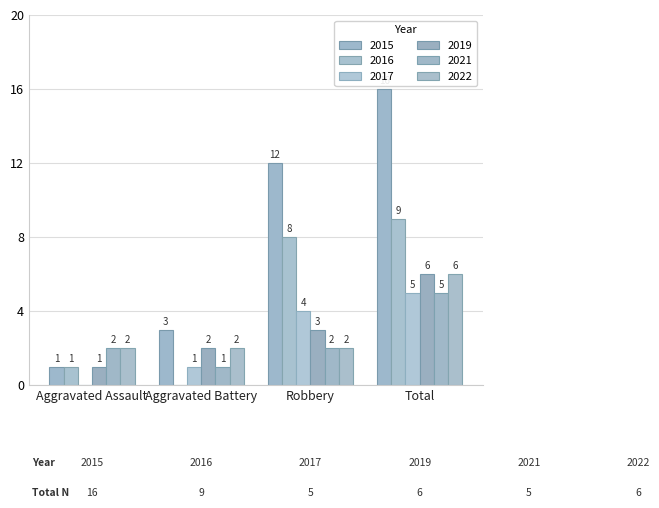

What is the lowest value of the 2021 series?

1